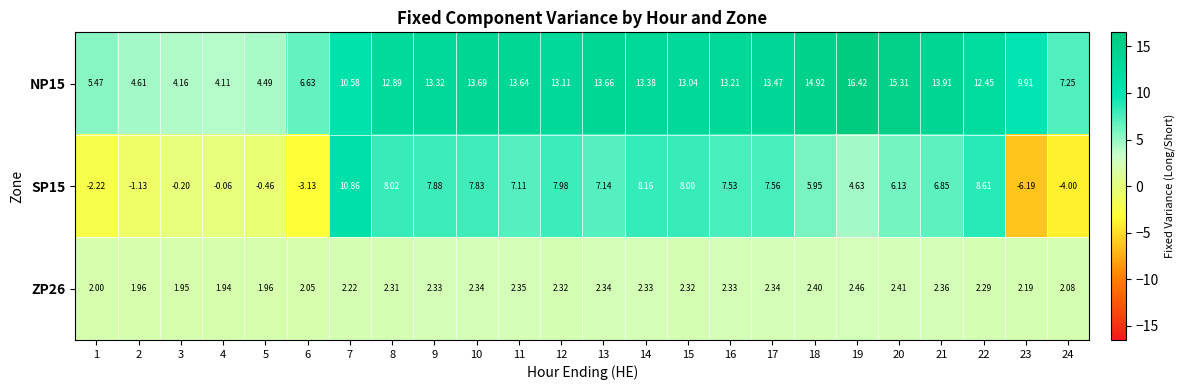

Rank the series by their average value, from highest to lowest.

NP15, SP15, ZP26